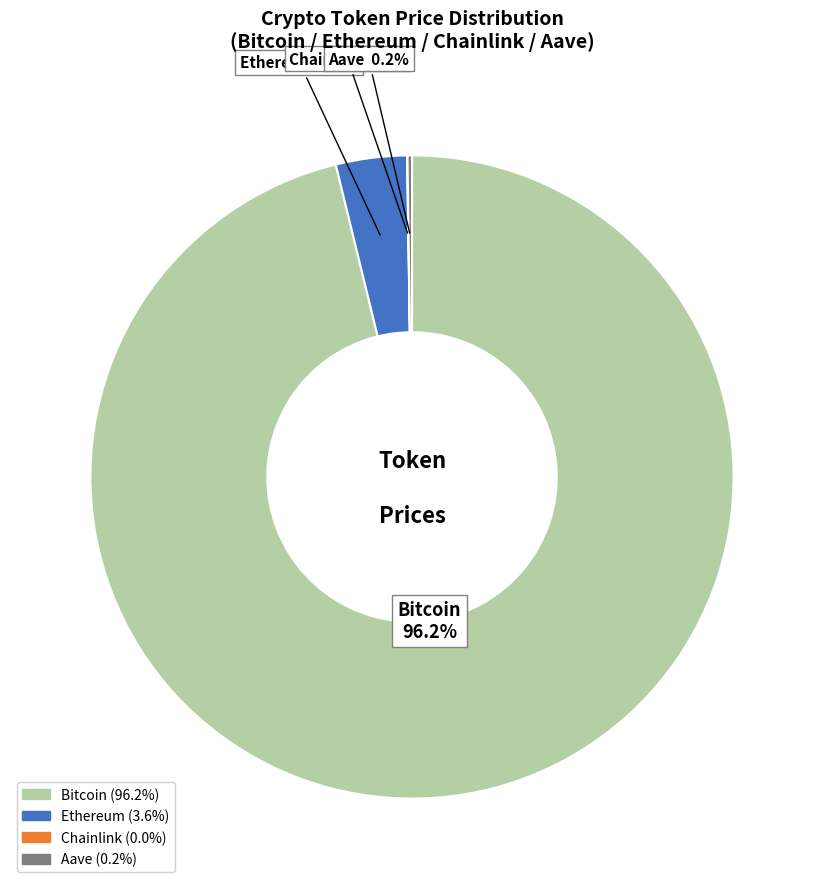

To the nearest percent, what percentage of the pie is Ethereum?

4%